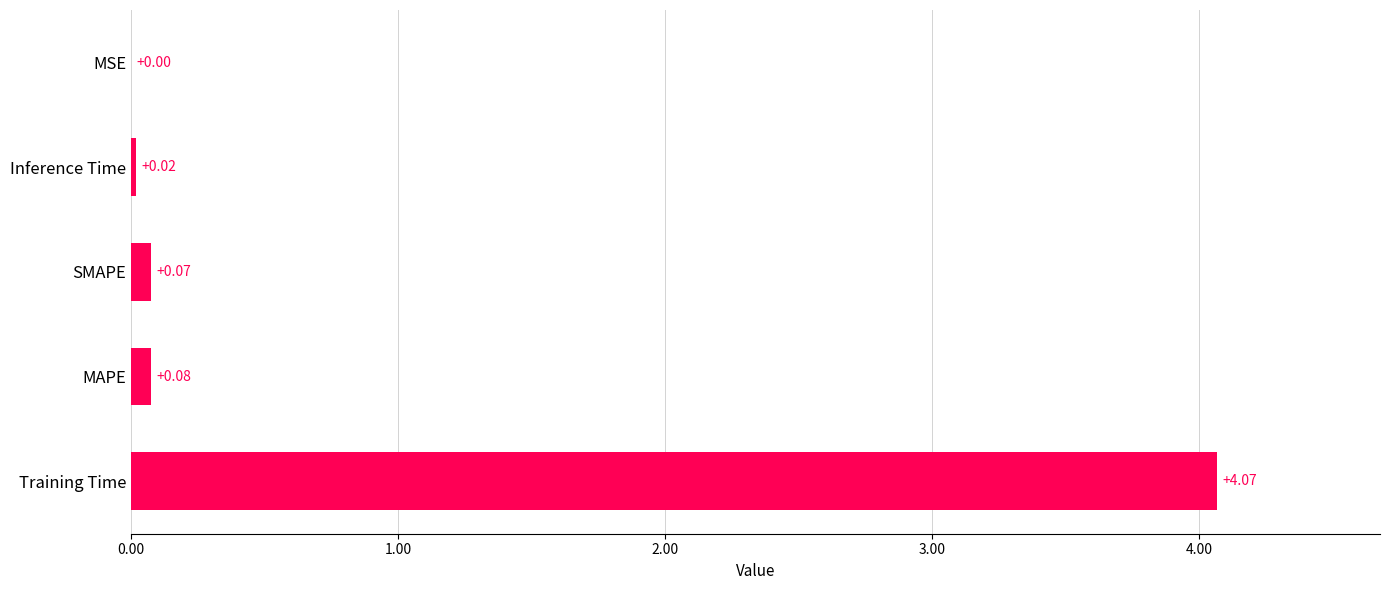

At which category does the chart reach its peak across all series?

Training Time